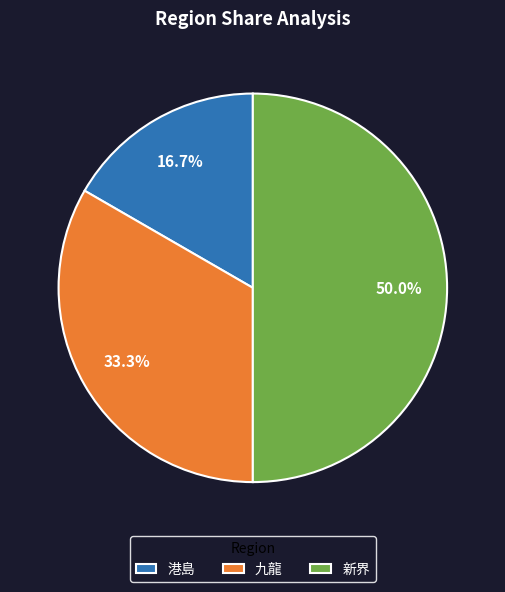

Combined, do 新界 and 港島 account for over 50%?

Yes